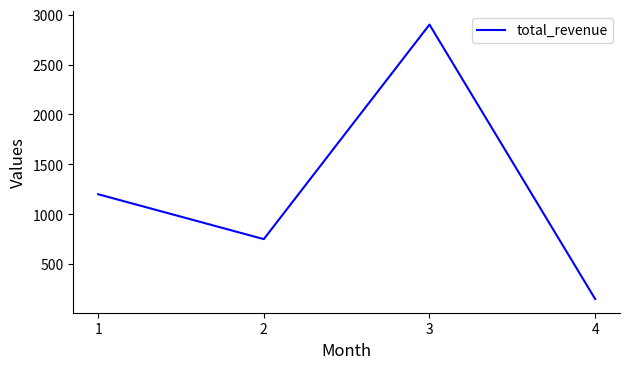

How many interior local peaks (higher than both neighbors) does the data have?

1